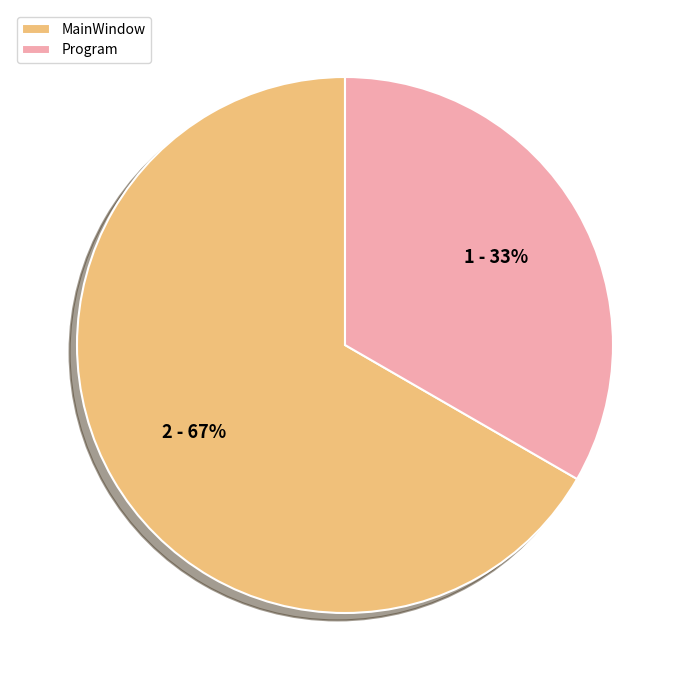

Combined, do MainWindow and Program account for over 50%?

Yes